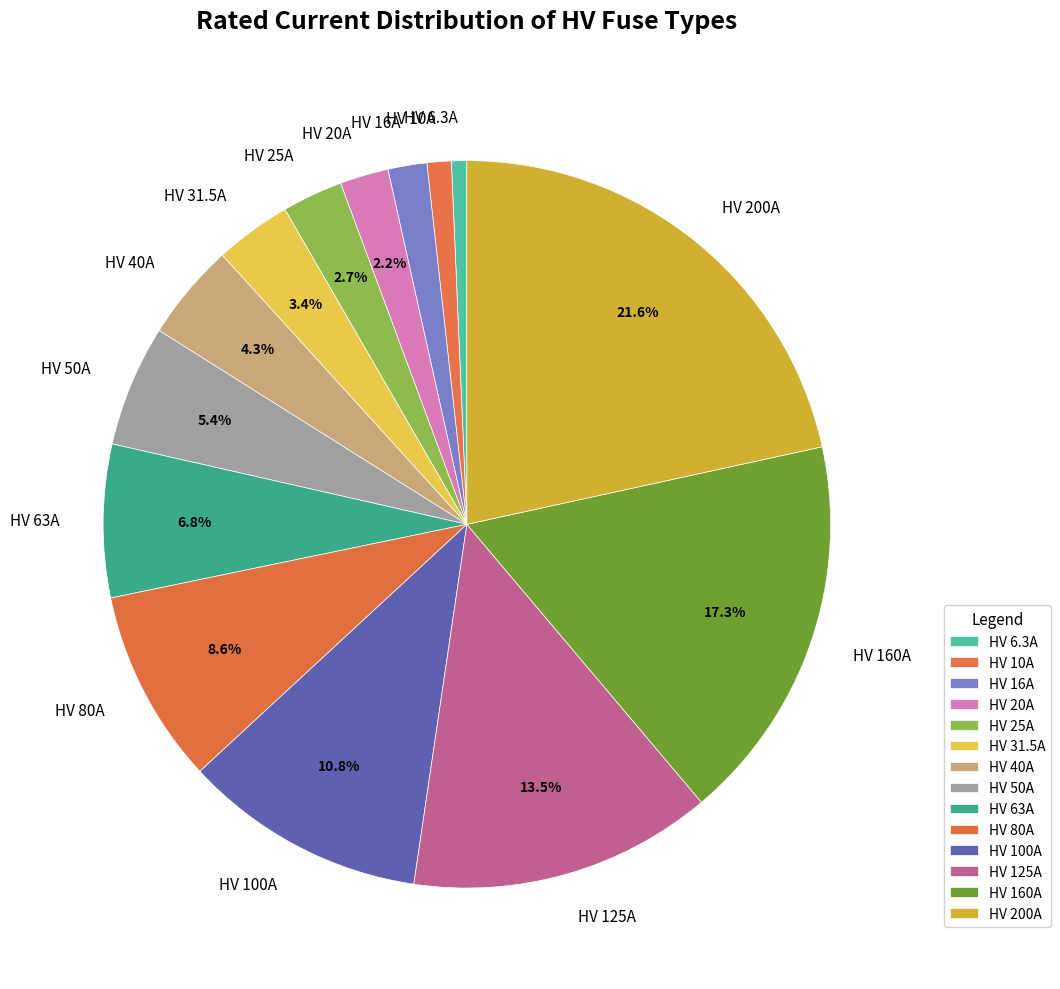

Does any single category account for the majority?

No